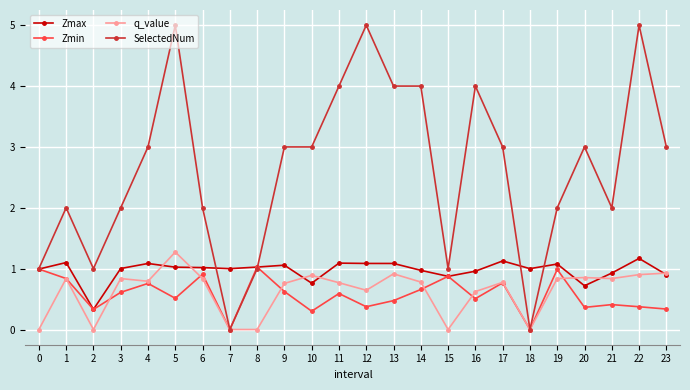

The value of q_value at 16 is 0.4. True or false?

False